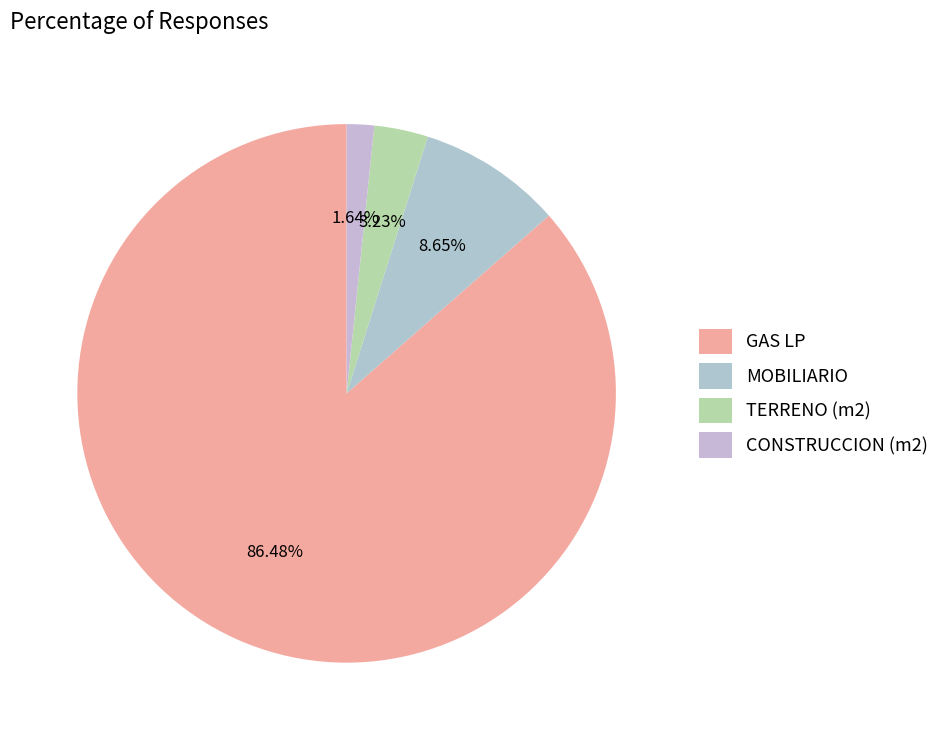

Does GAS LP account for over 50% of the chart?

Yes